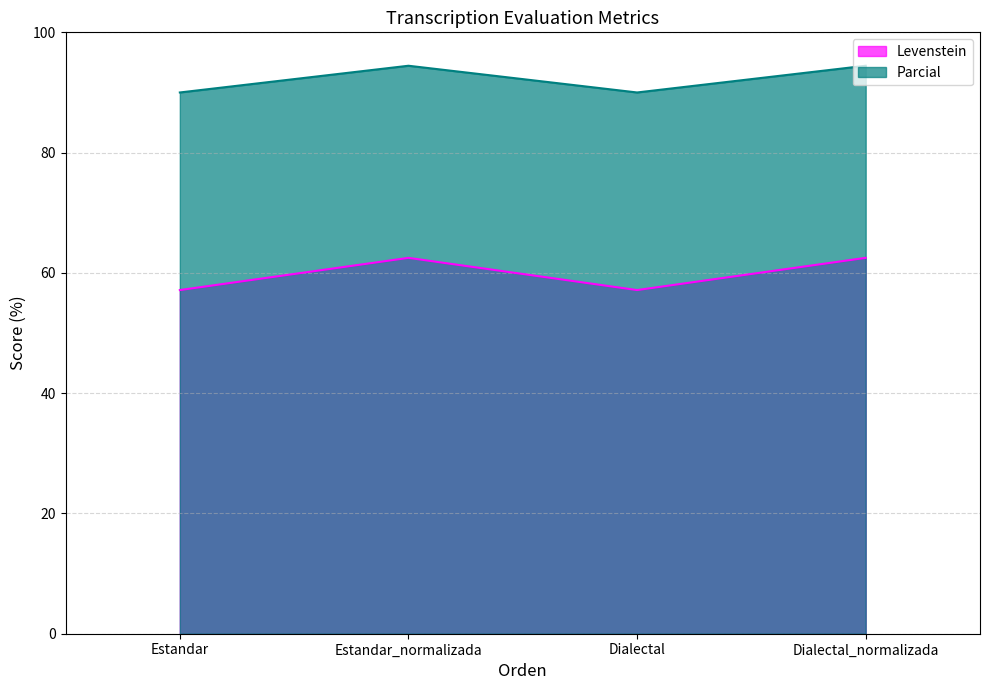

List the series in order of their overall mean, lowest first.

Levenstein, Parcial